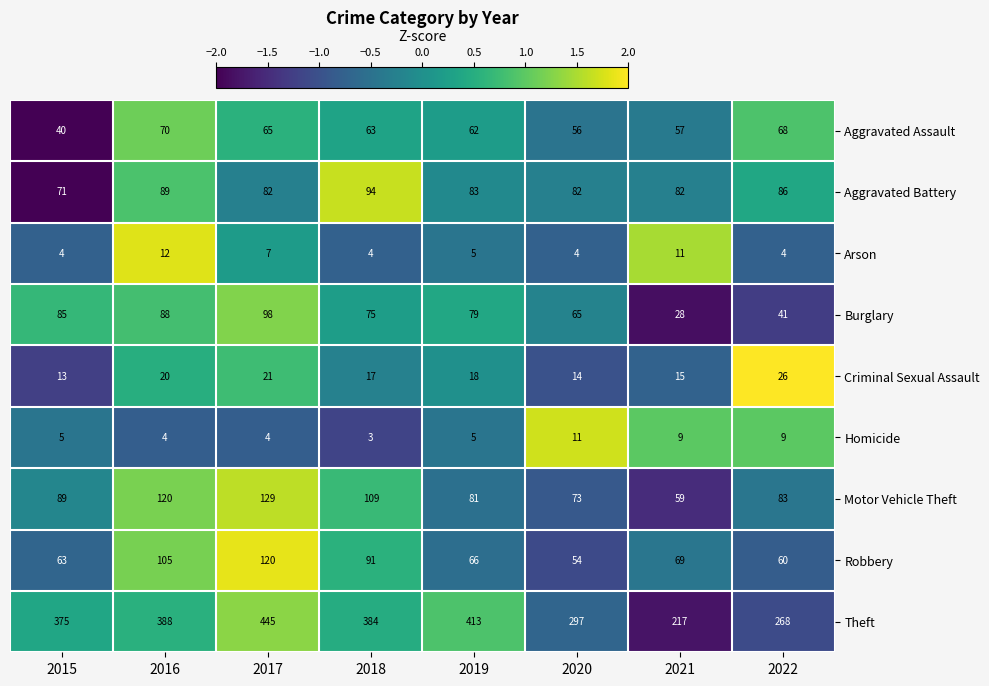

Which series has the largest range (max minus min)?

Theft